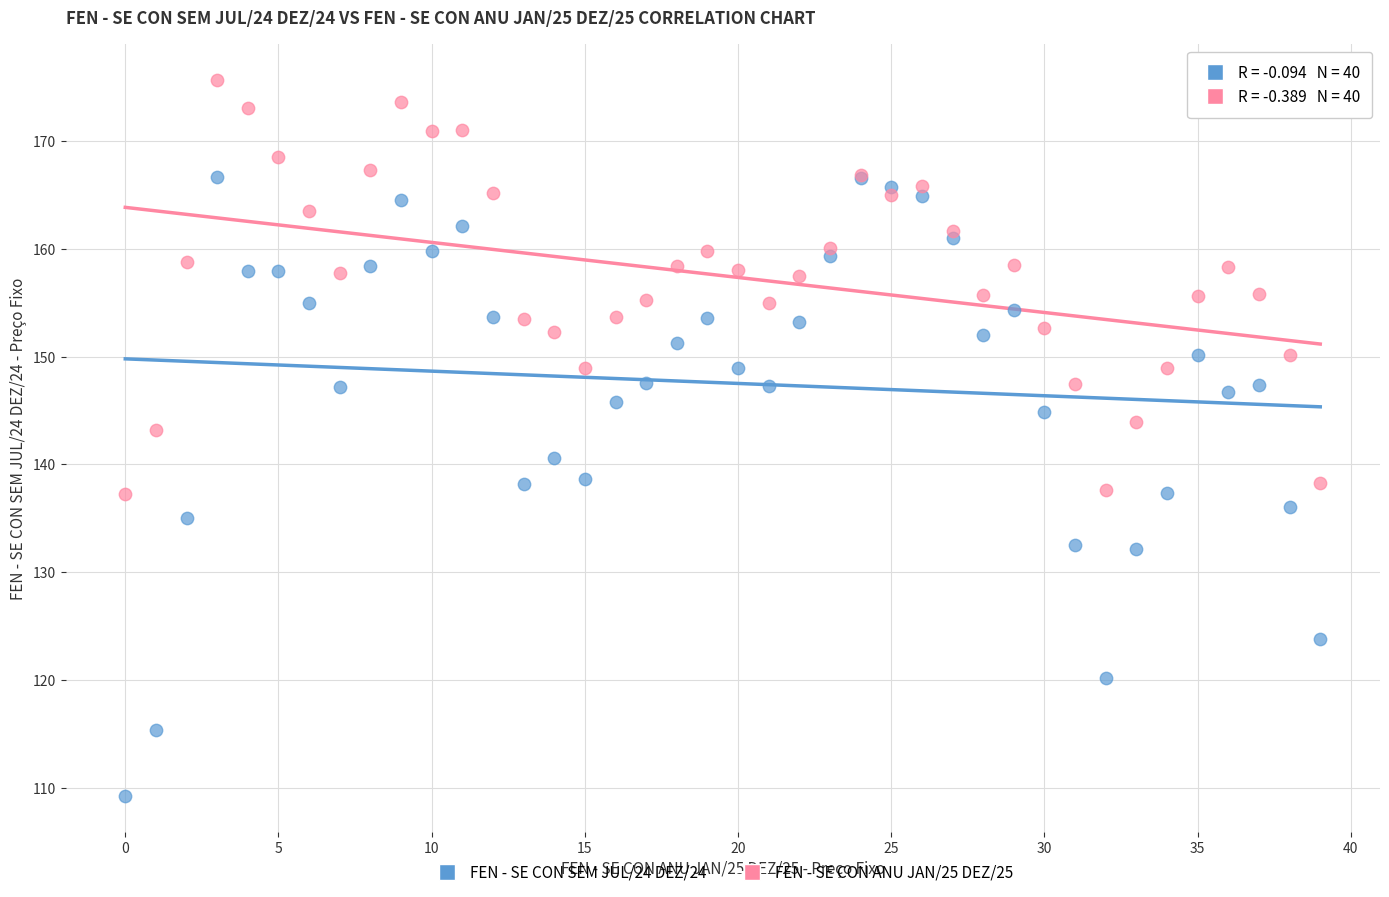

What are all the series names shown in the legend?

FEN - SE CON SEM JUL/24 DEZ/24, FEN - SE CON ANU JAN/25 DEZ/25